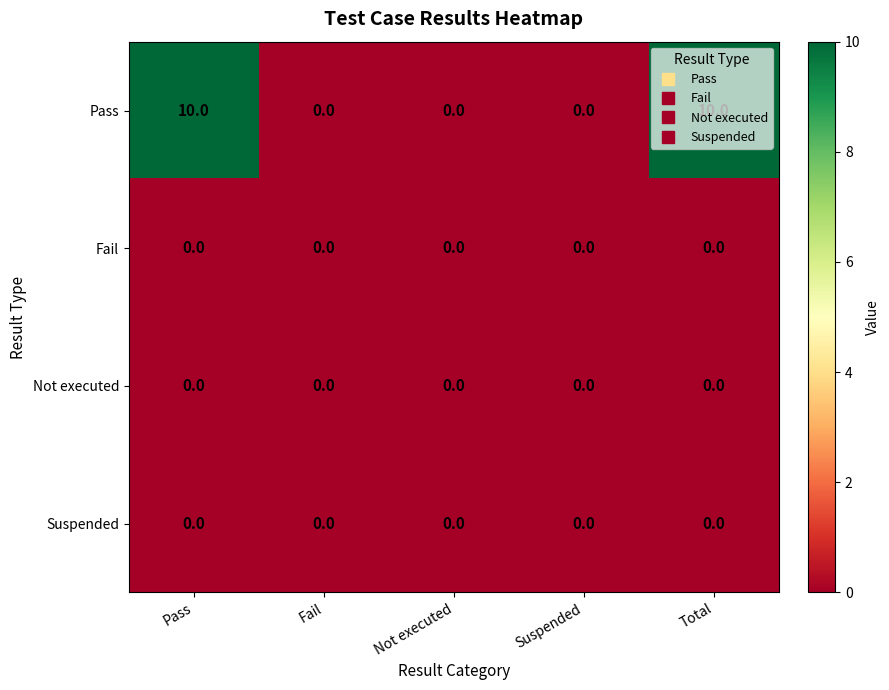

What is the difference between the highest and lowest values at Pass?

10